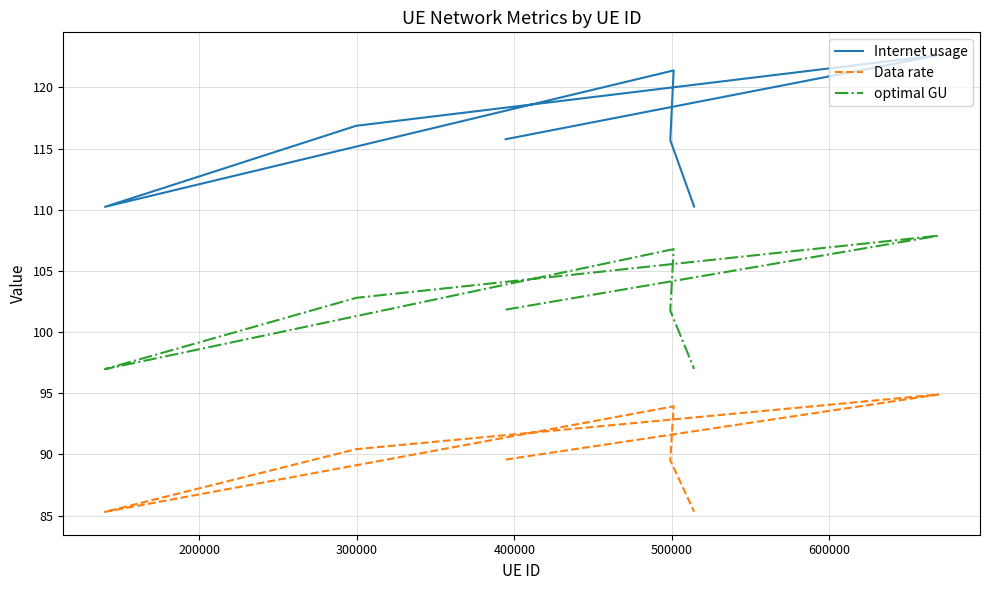

What is the value of the optimal GU point at the 3rd from the left?

102.8